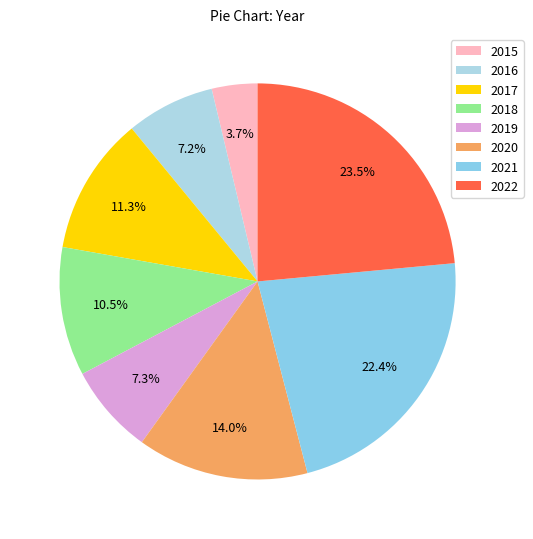

Count the number of slices in the pie.

8